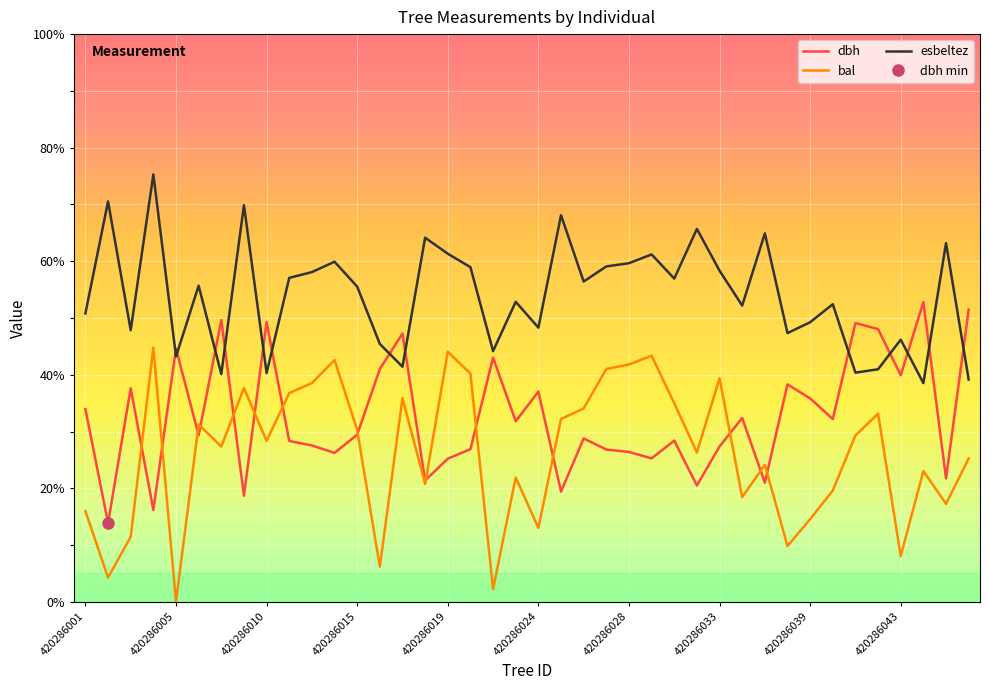

True or false: bal has a value of 42.2 at 39.

False